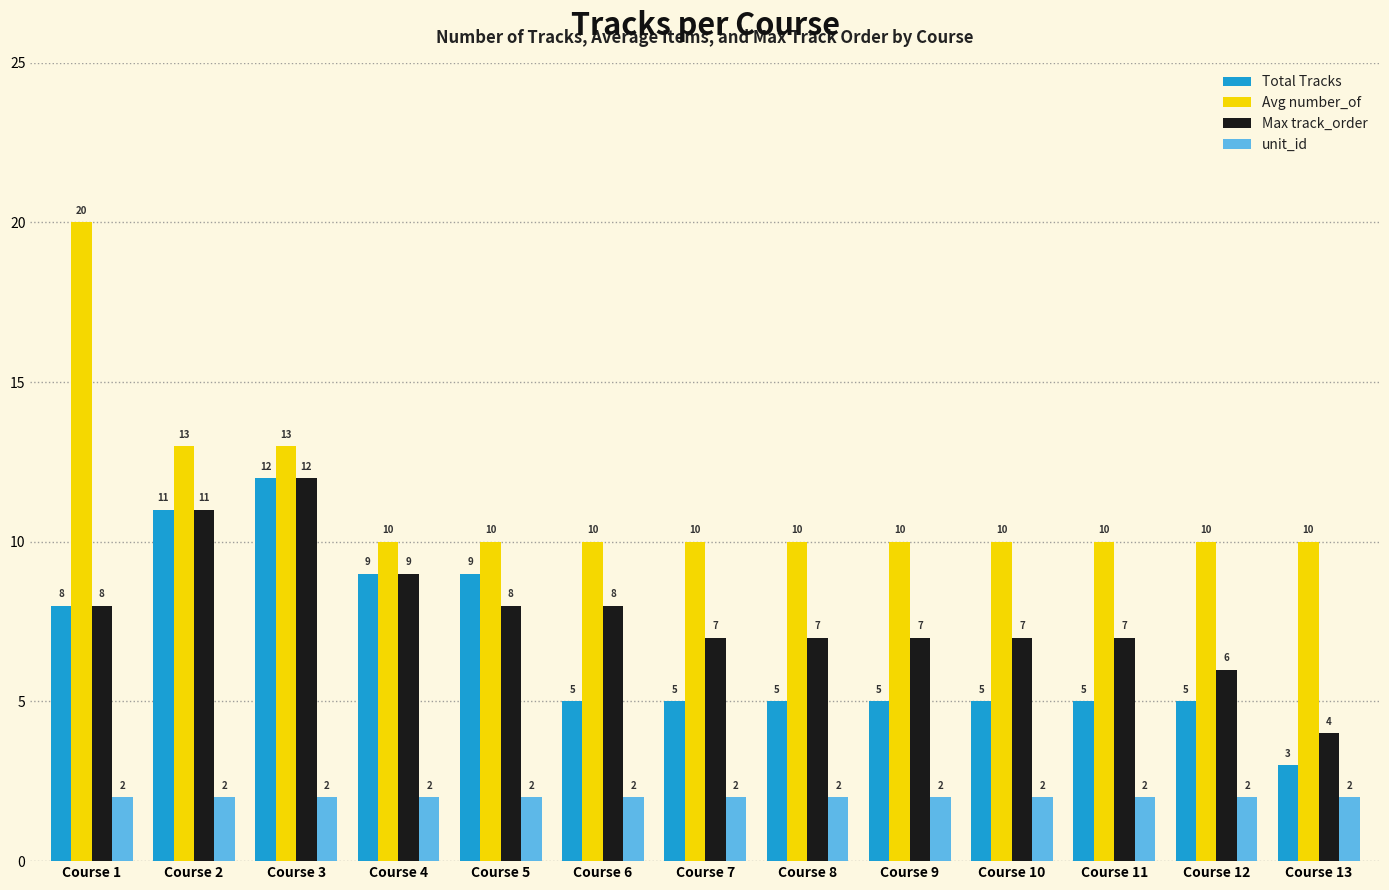

True or false: unit_id has a value of 3 at Course 10.

False